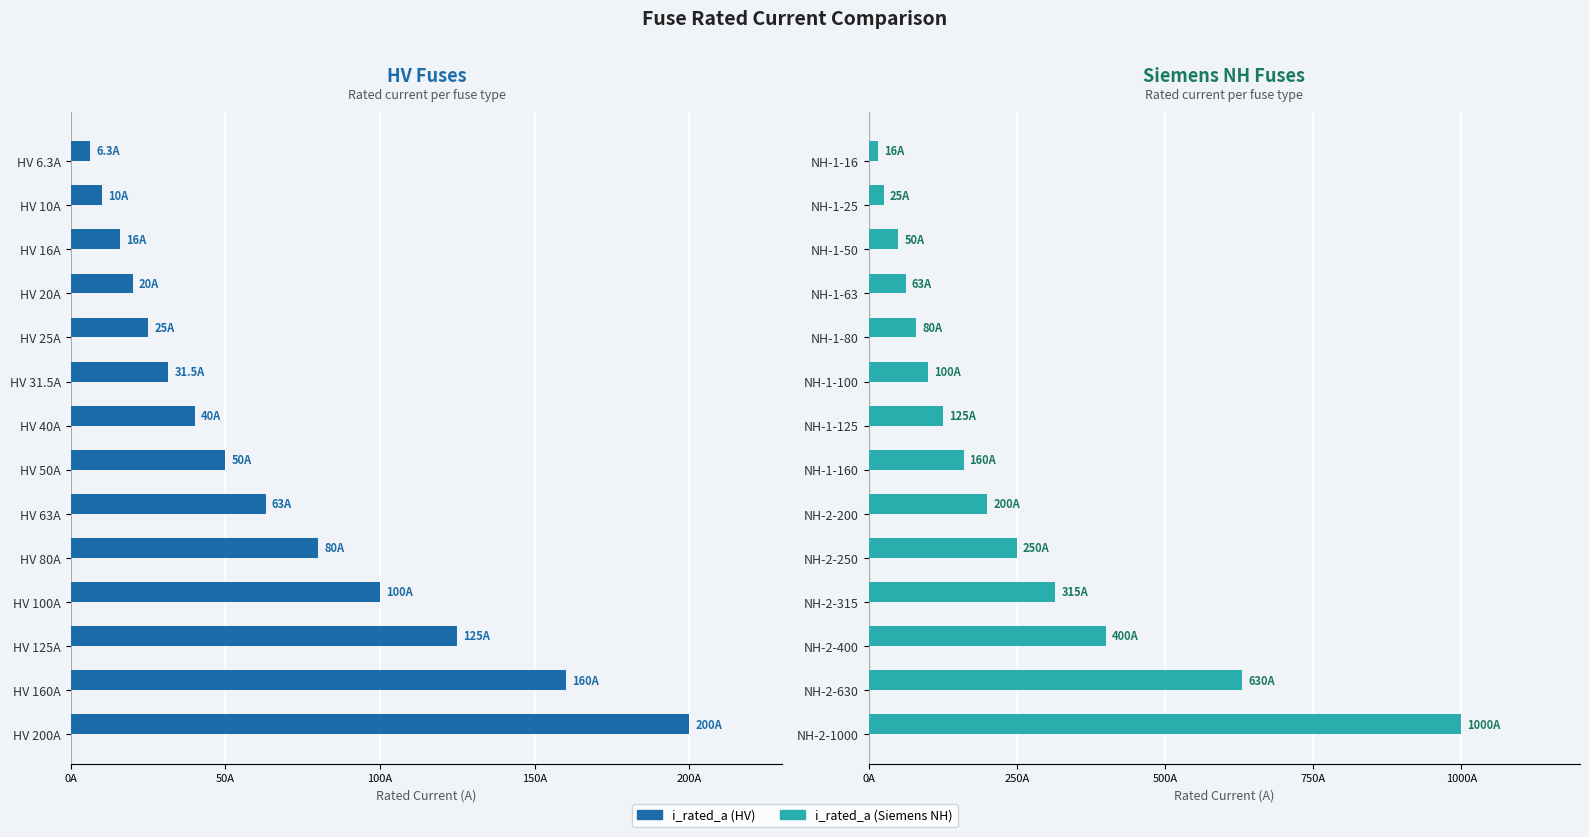

What is the sum of all i_rated_a (Siemens NH) values?

3414.0